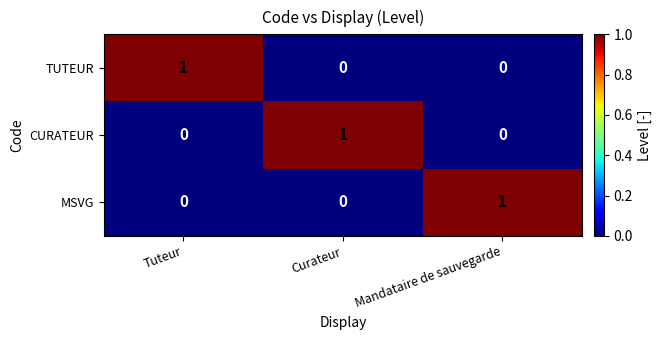

The TUTEUR series shows 0 at Curateur. True or false?

True